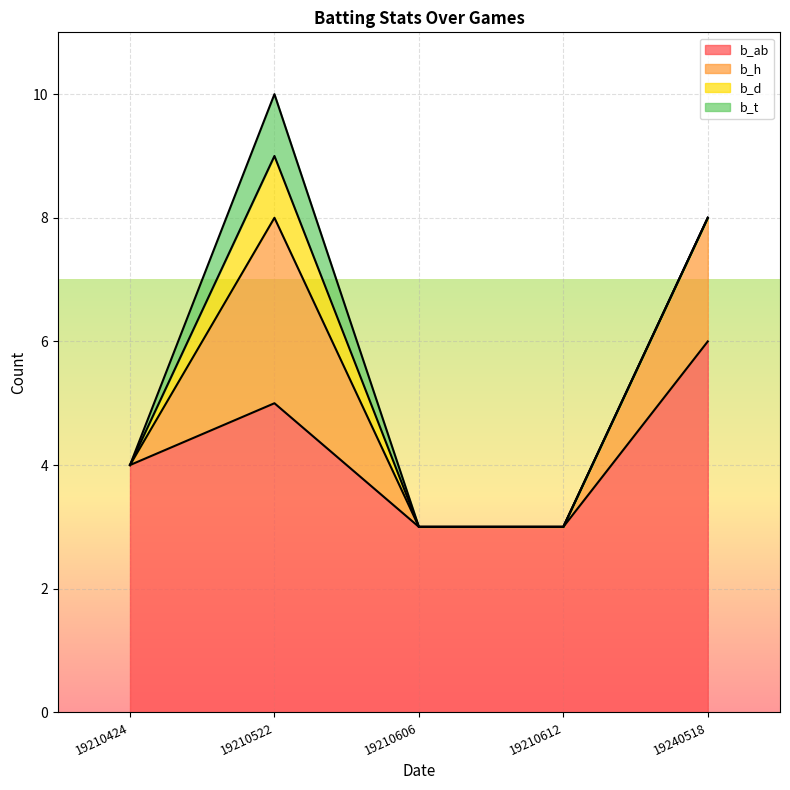

What is the total value across all series at 19210522?

15